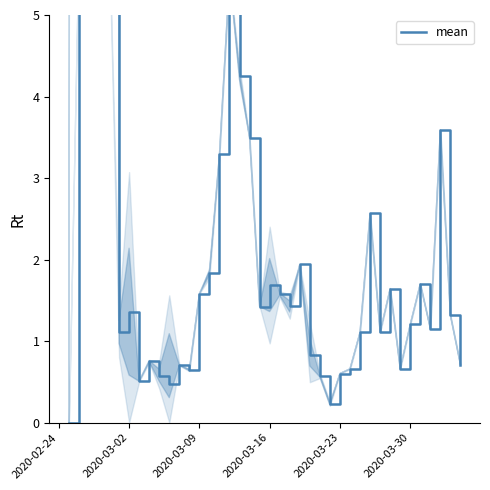

What is the maximum value shown in the chart?

211.0